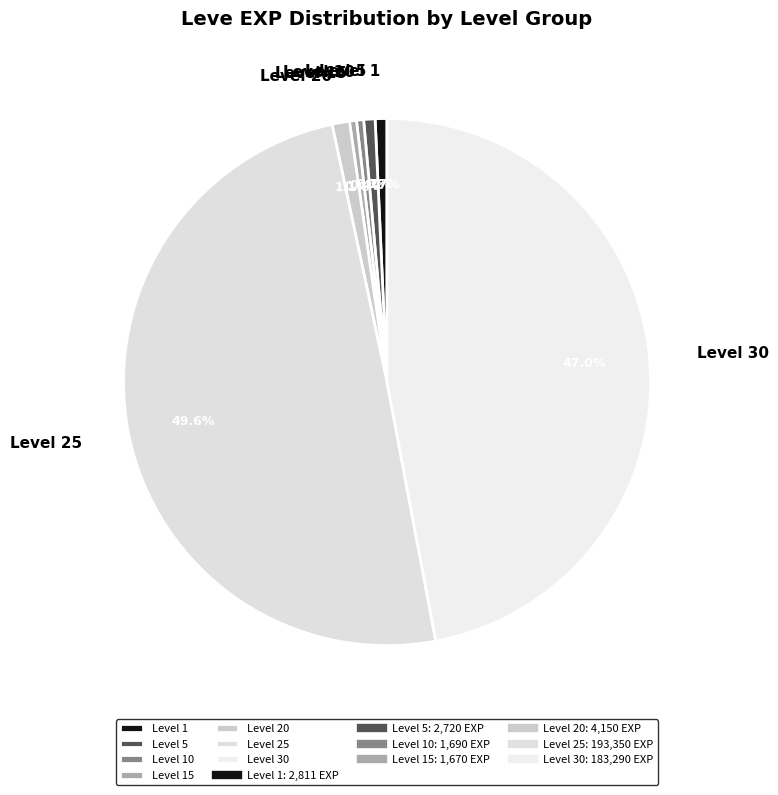

Count the number of slices in the pie.

7